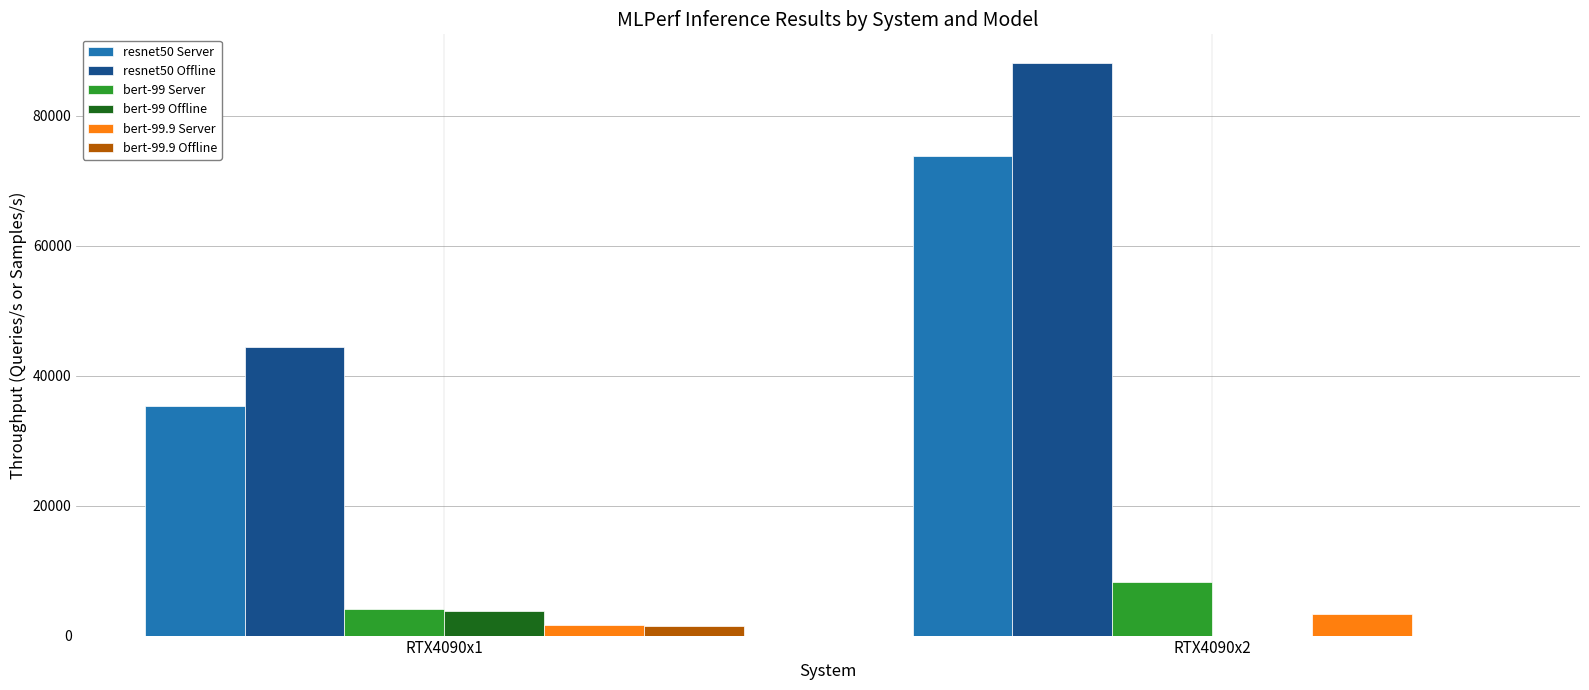

How many values in bert-99 Offline are above zero?

1